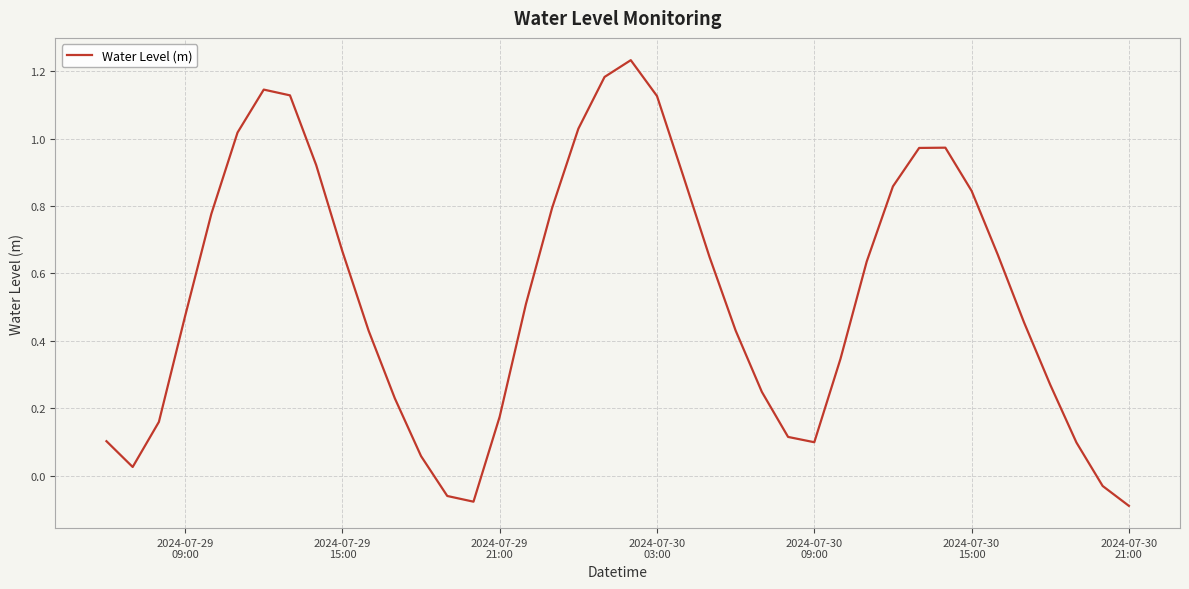

How many lines are shown in the chart?

1